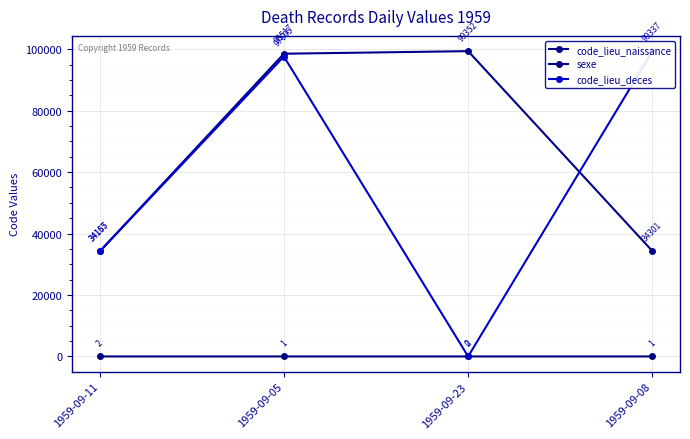

Which series has the largest total across all categories?

code_lieu_naissance